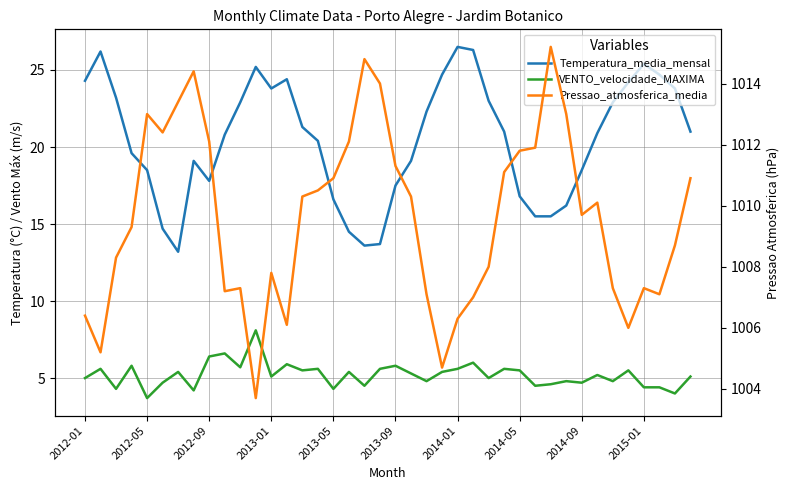

What are all the series names shown in the legend?

Temperatura_media_mensal, VENTO_velocidade_MAXIMA, Pressao_atmosferica_media